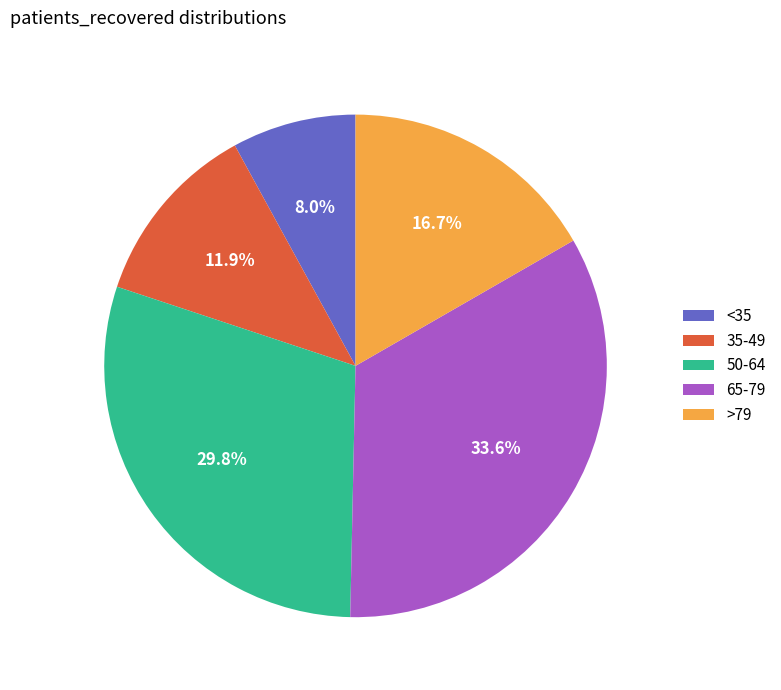

Rank the categories by value from highest to lowest.

65-79, 50-64, >79, 35-49, <35